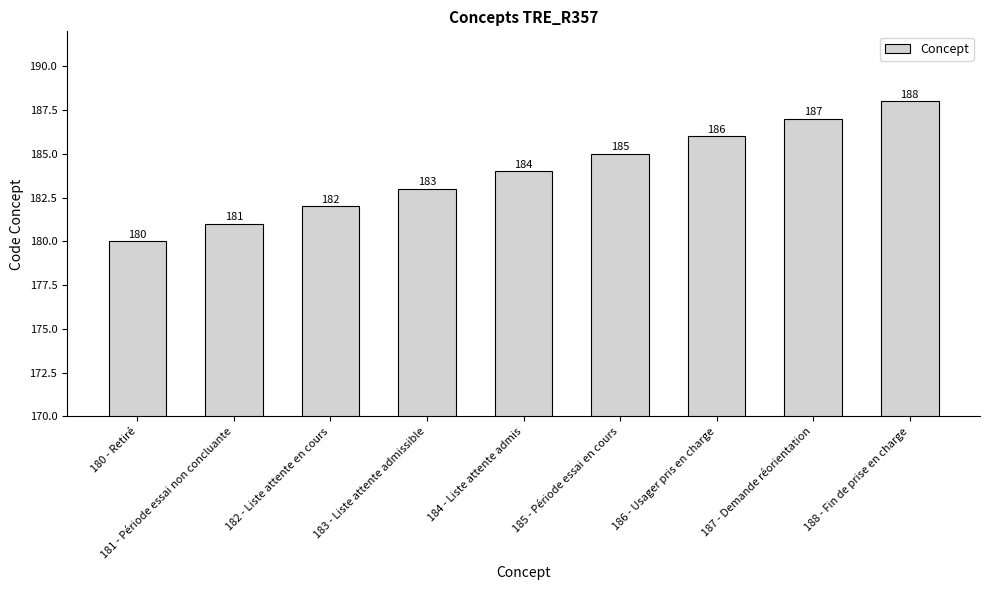

At which category does the chart reach its minimum across all series?

180 - Retiré